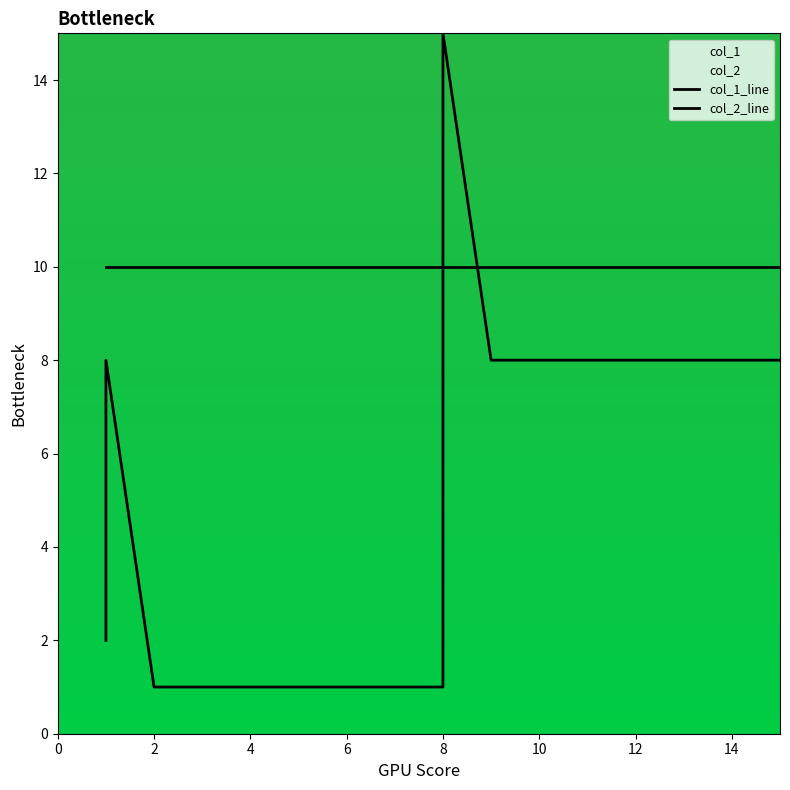

How many intersections are there between col_2_line and col_1_line?

1